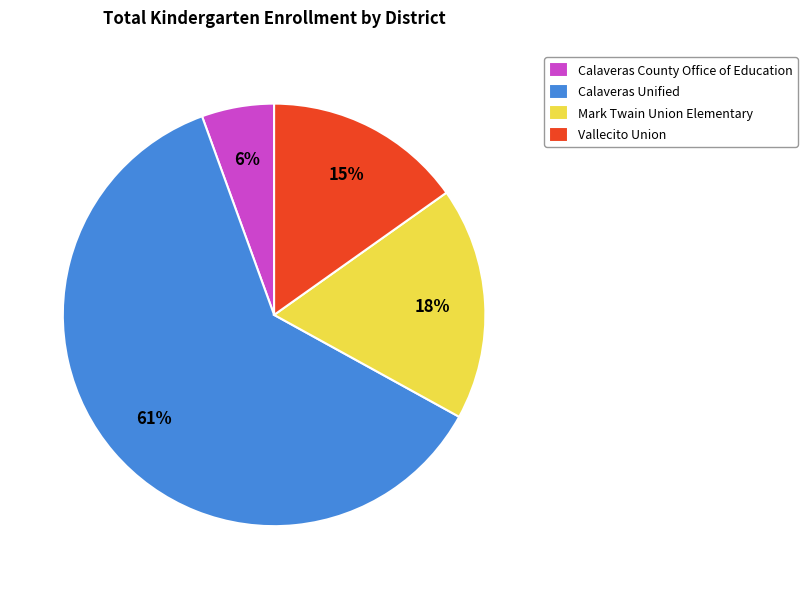

True or false: Vallecito Union accounts for 15% of the total.

True